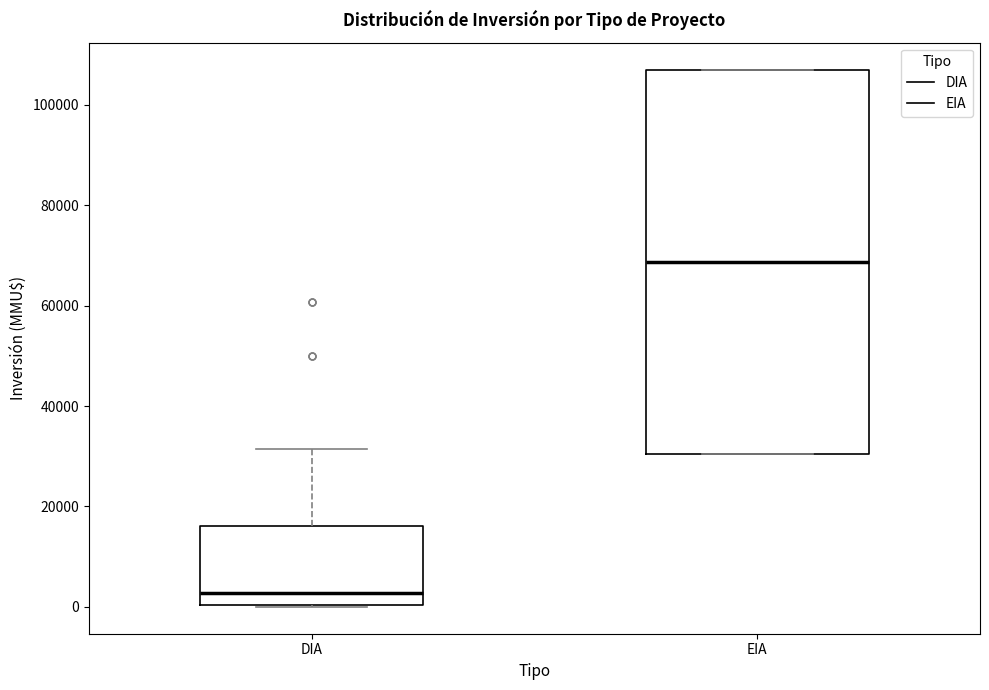

Which box has the highest median line?

EIA